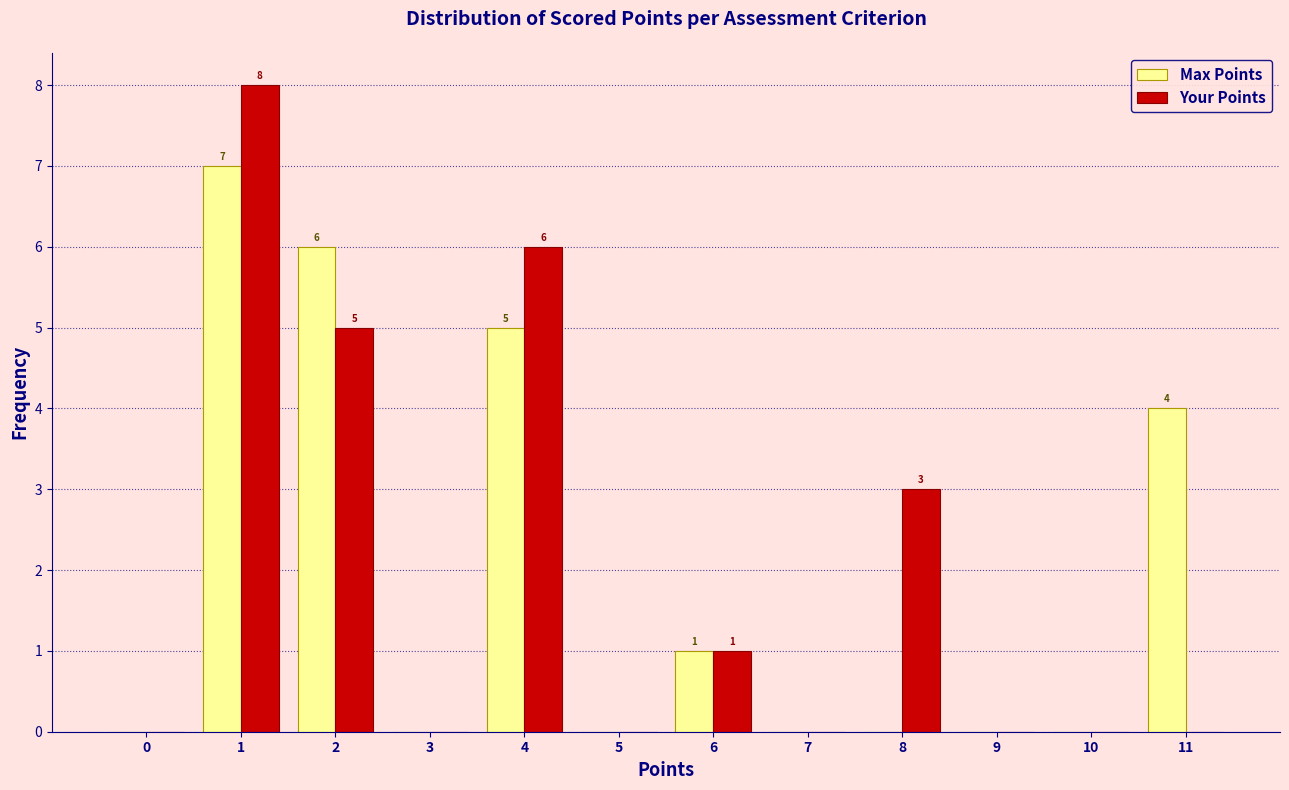

In the Max Points series, which range on the x-axis has the tallest bar?

0.5 to 1.5